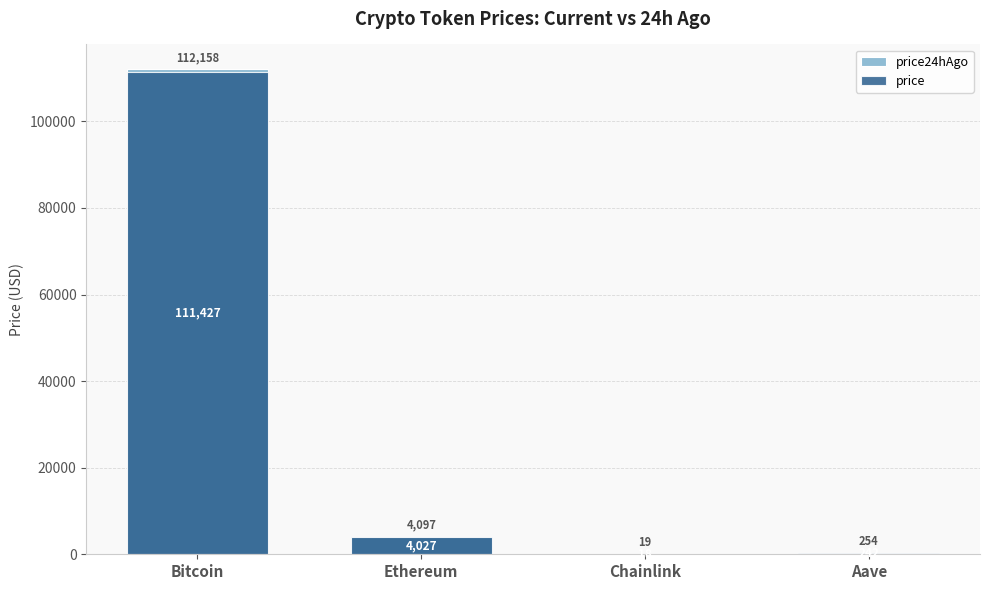

What is the sum of all price24hAgo values?

116528.0